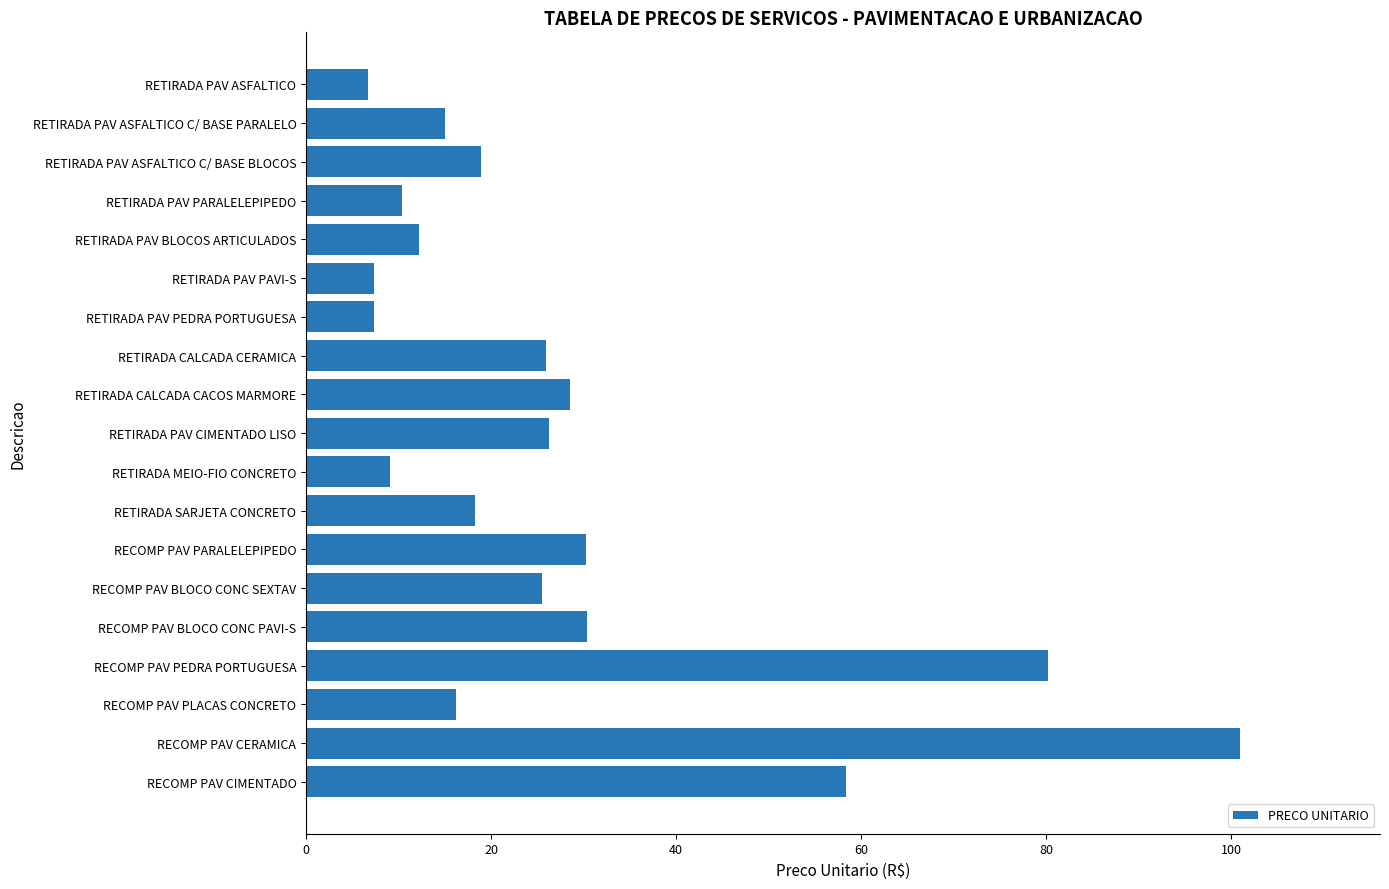

Which label corresponds to the largest value in the chart?

RECOMP PAV CERAMICA